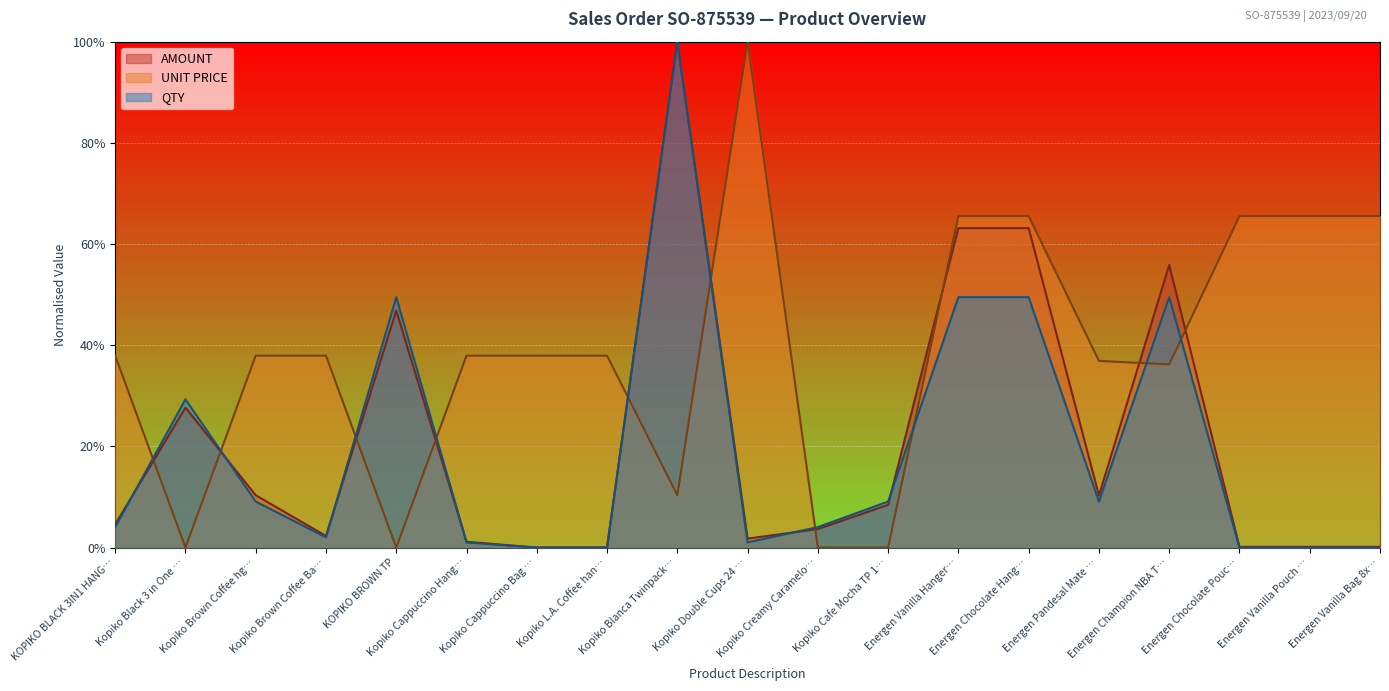

Between Energen Champion NBA T… and Kopiko Blanca Twinpack…, which is larger?

Kopiko Blanca Twinpack…